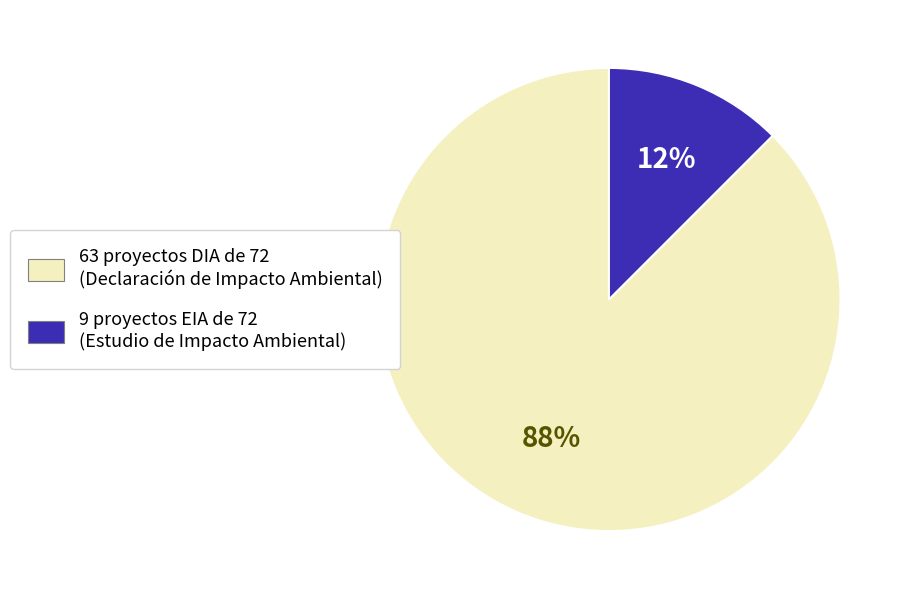

Is there any slice that represents more than half of the pie?

Yes